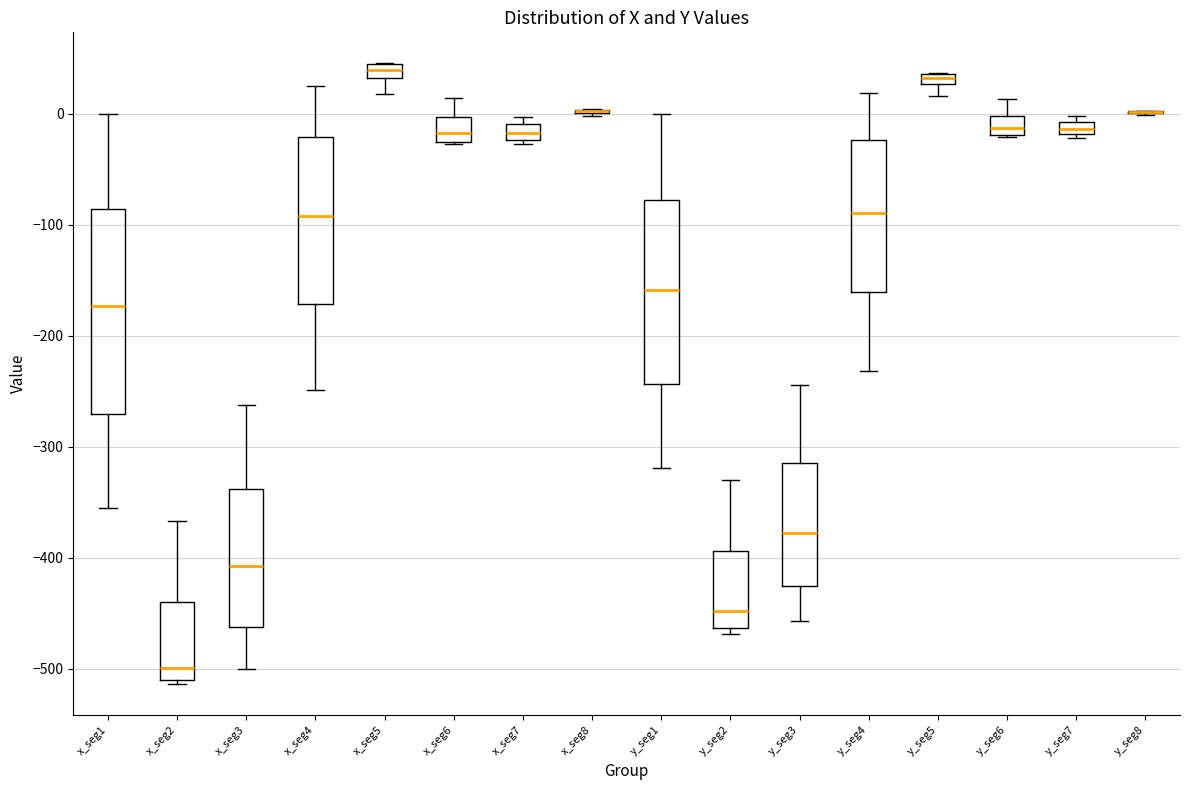

Where is the upper edge of the box for x_seg7 on the y-axis? The values are not printed on the chart, so give them approximately, as read against the axis.

-10